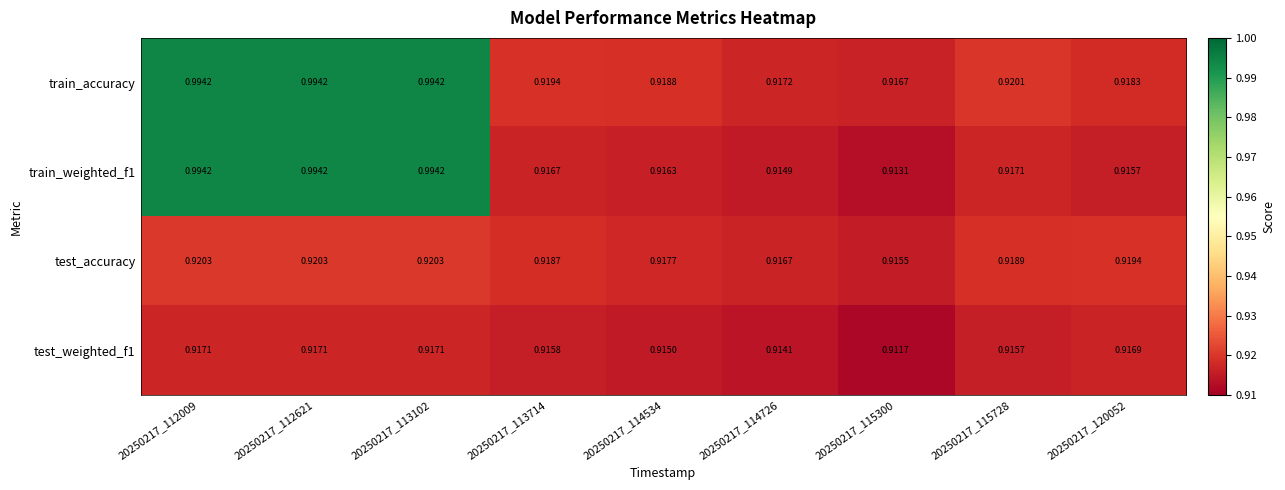

Which series has the largest total across all categories?

train_accuracy